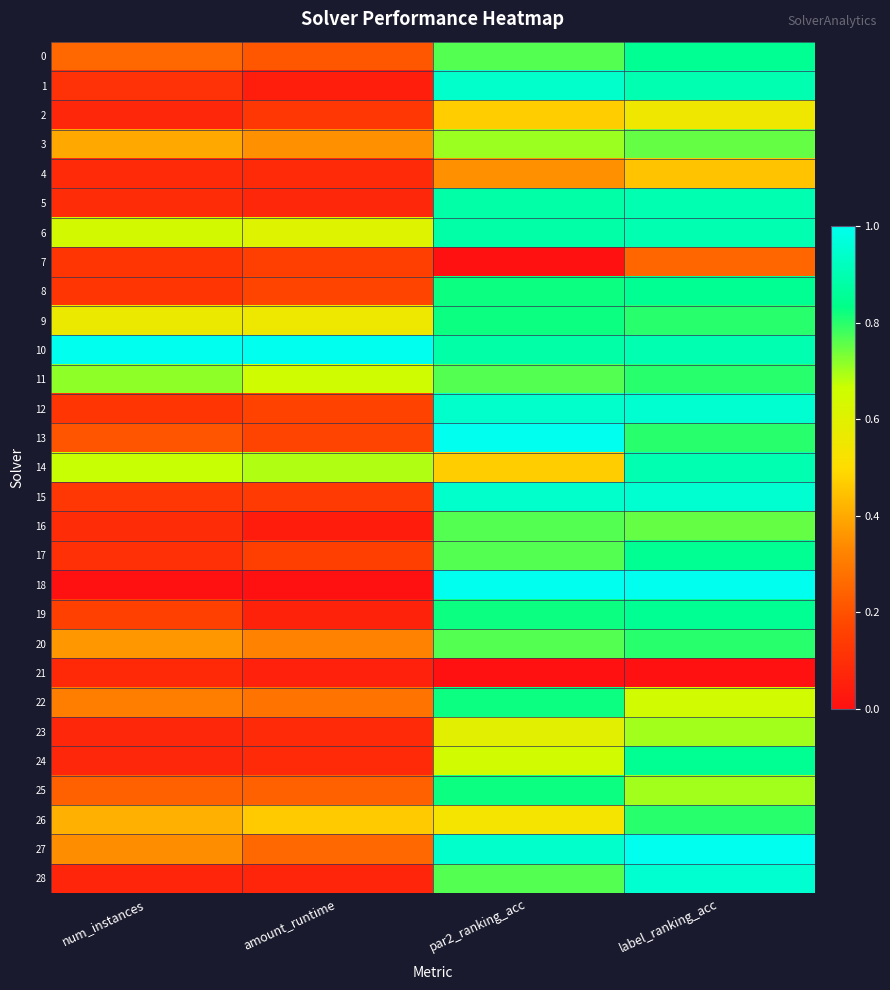

Which label corresponds to the smallest value in the chart?

par2_ranking_acc